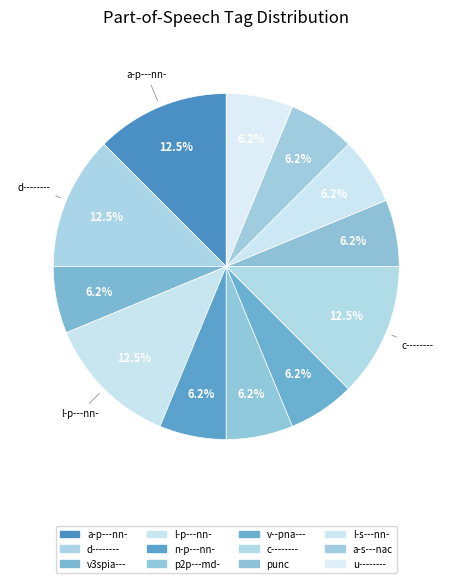

How many slices are in this pie chart?

12